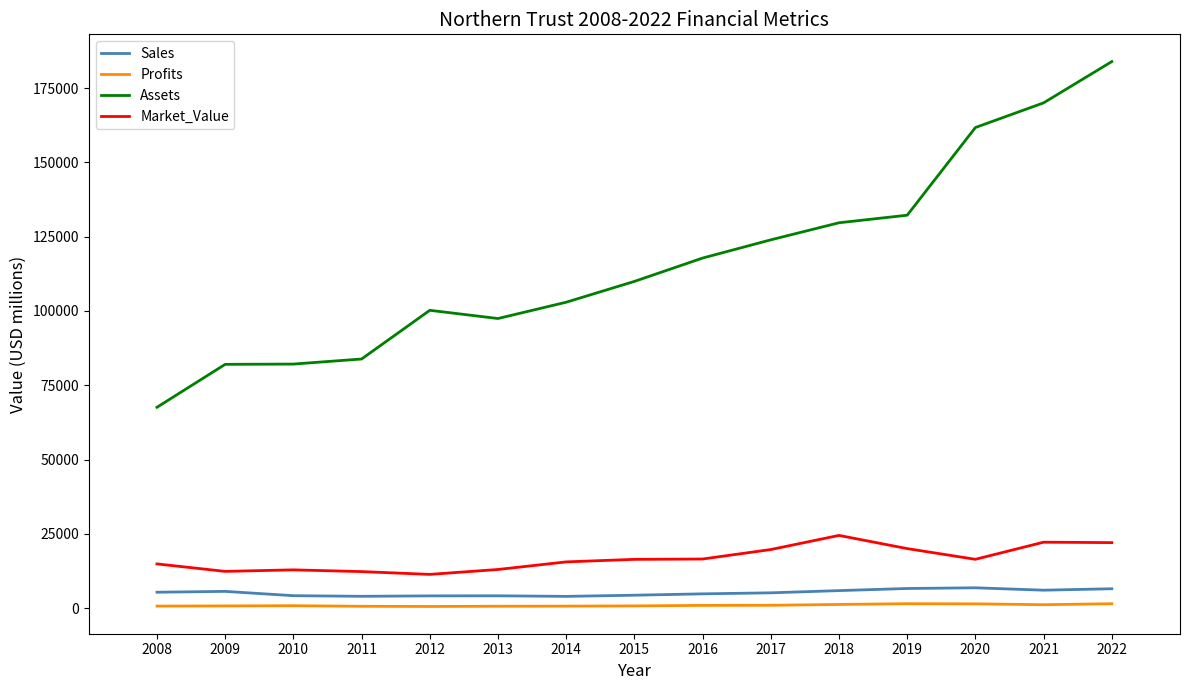

Is the value of Market_Value at 2010 greater than the value of Profits at 2019?

Yes